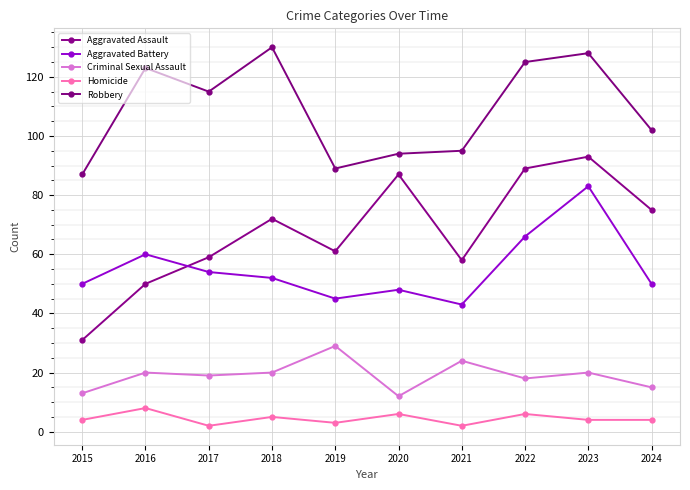

True or false: Aggravated Battery has more than 1 points higher than both neighbors.

True